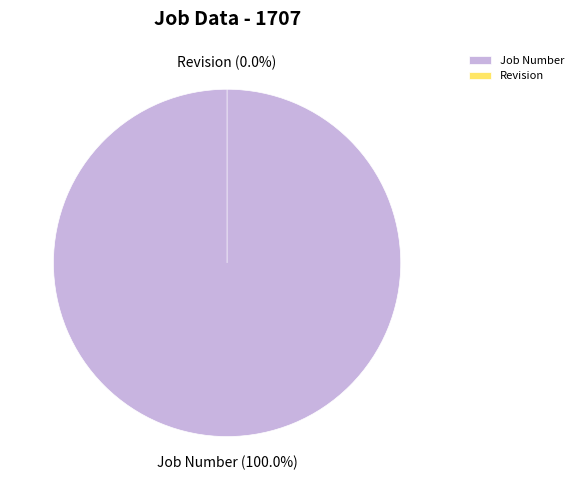

Which slice is the smallest?

Revision